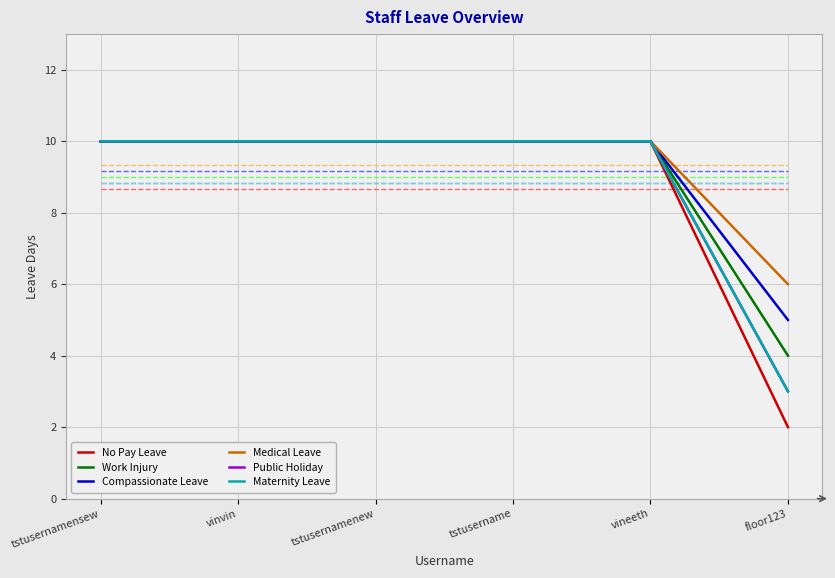

What is the sum of all Maternity Leave values?

53